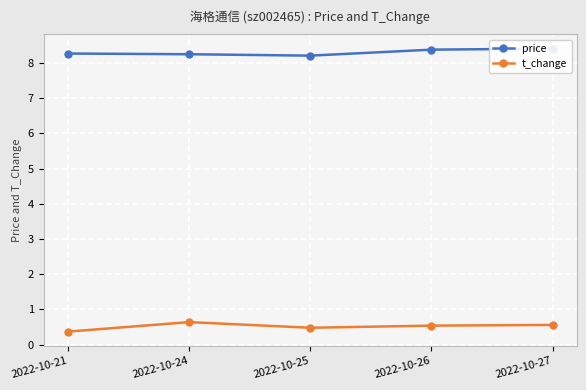

True or false: t_change has more than 2 points higher than both neighbors.

False